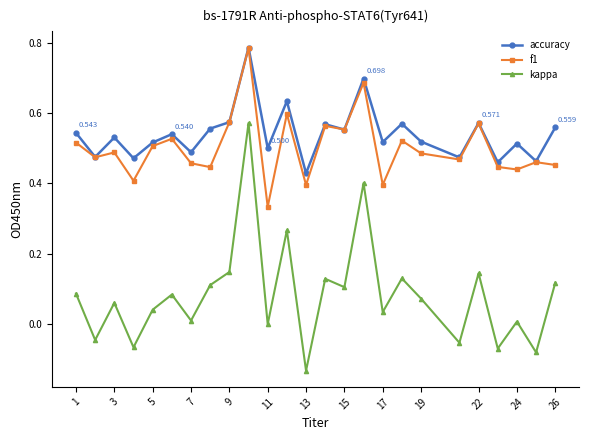

Which series has the widest spread of values?

kappa